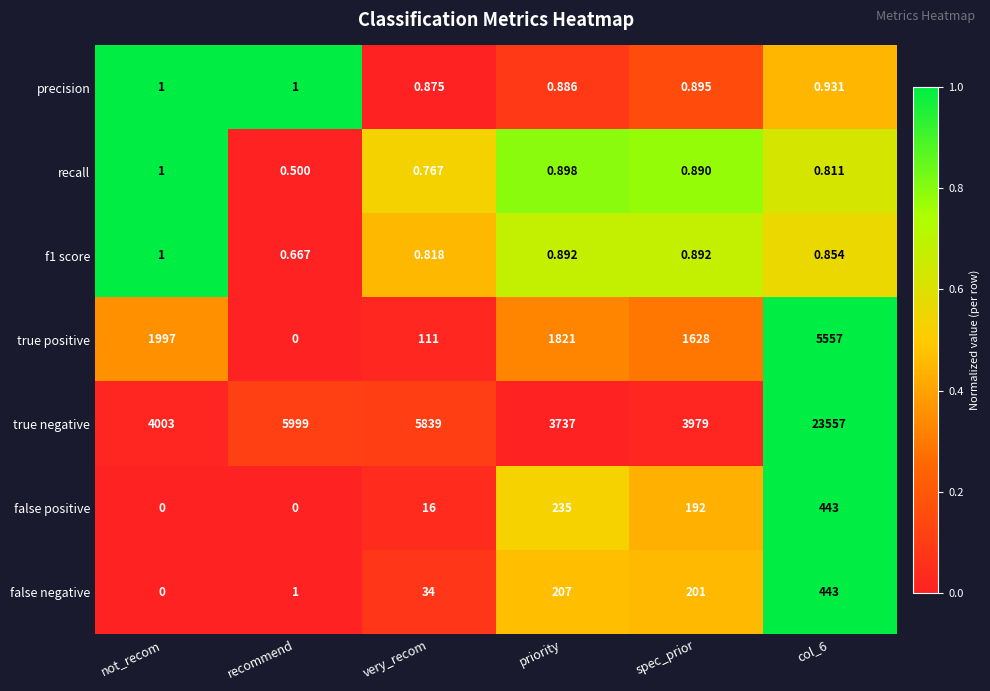

Between not_recom and col_6, which series saw the biggest shift?

true negative